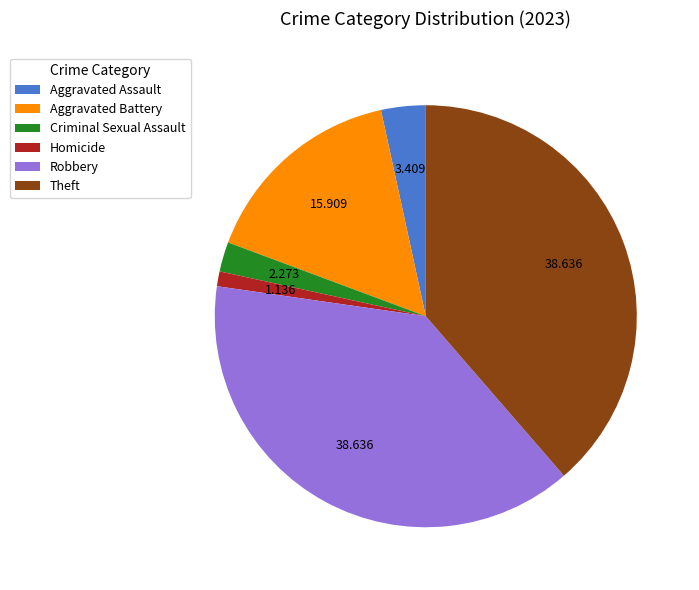

What is the smallest slice in the pie chart?

Homicide